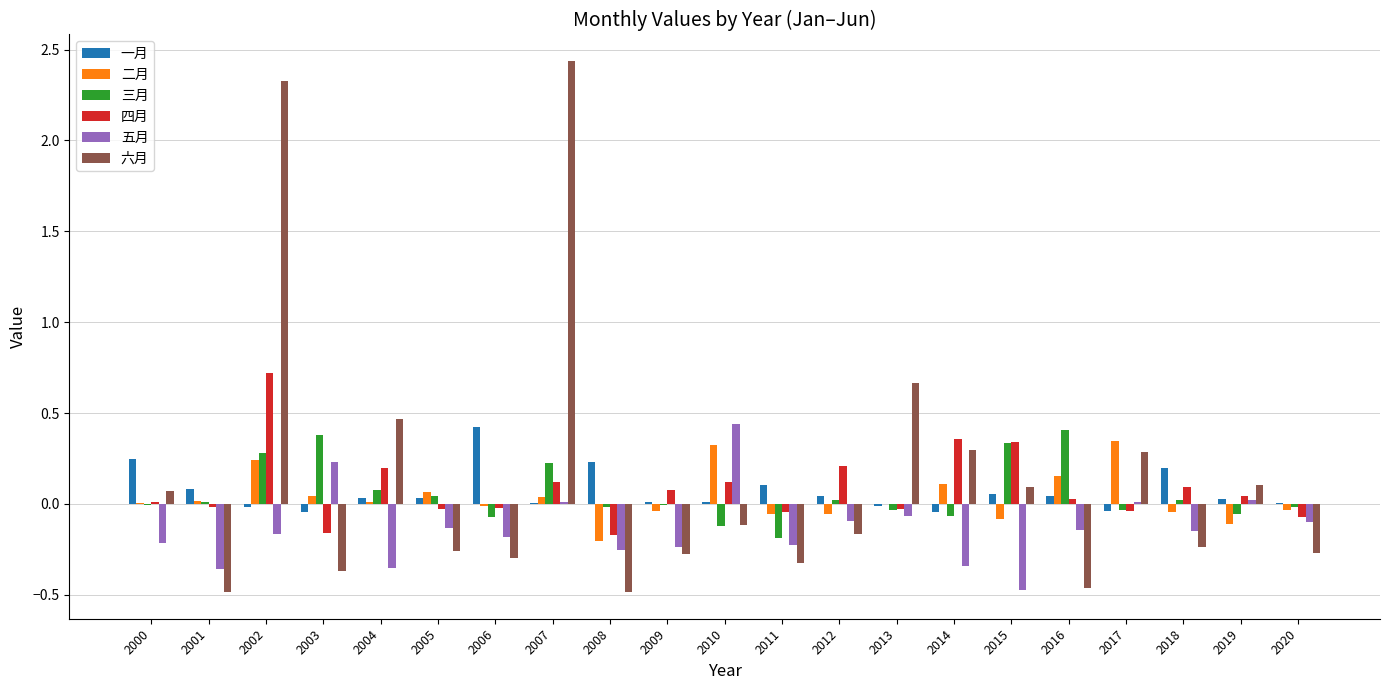

Does the chart contain stacked bars?

No